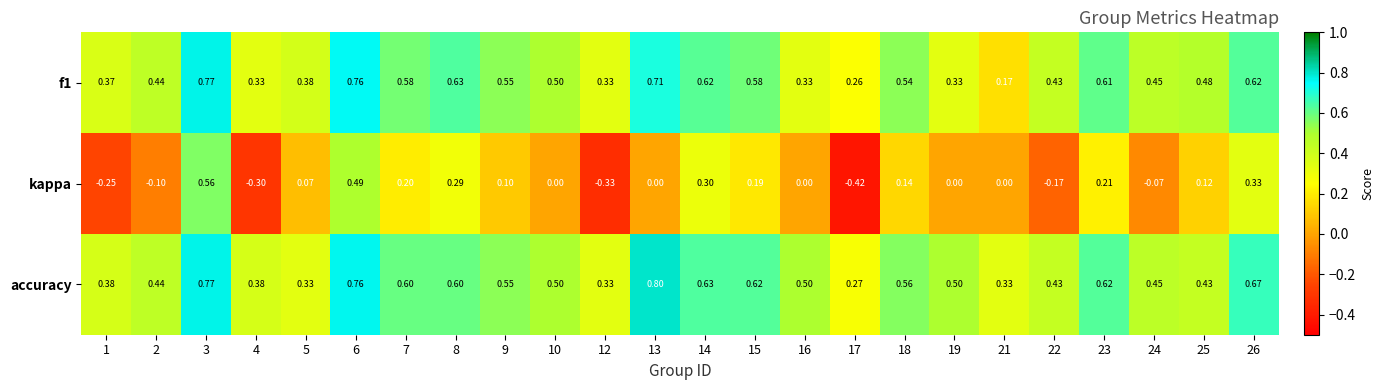

Which series changed the most between 16 and 17?

kappa